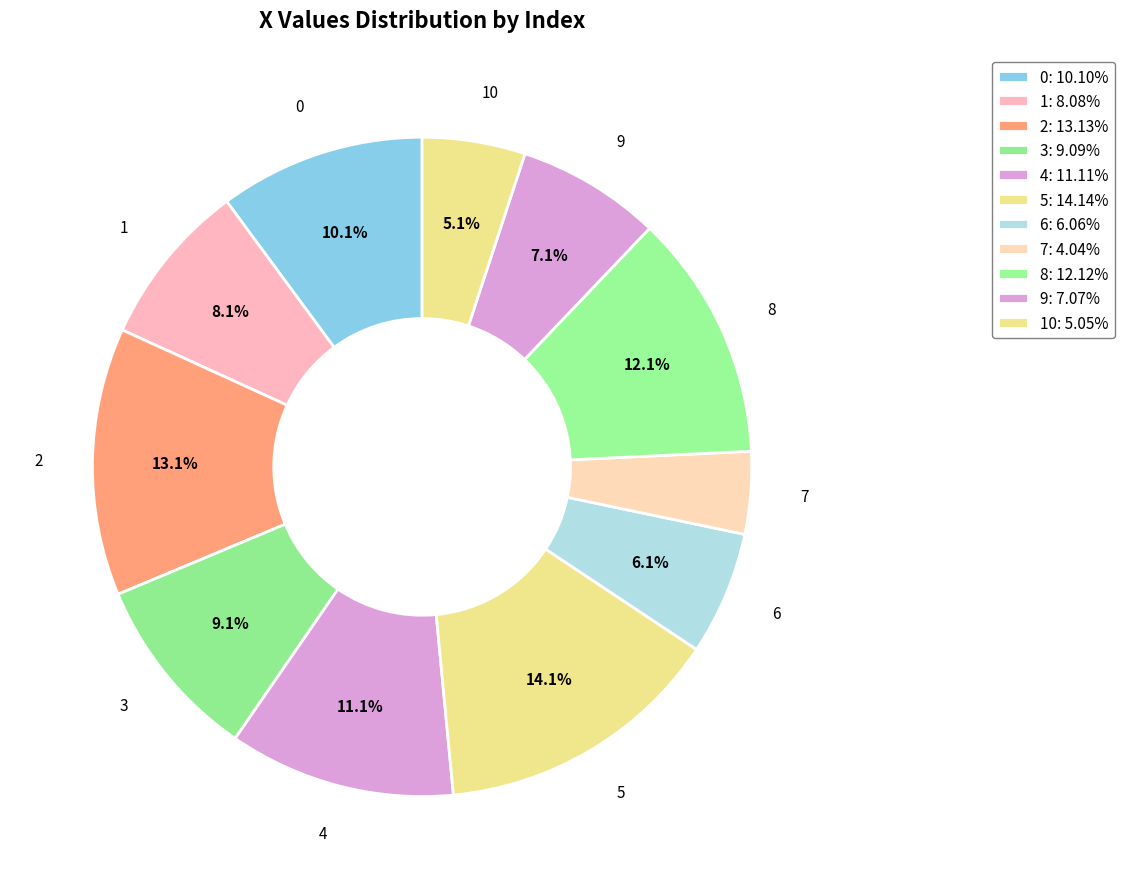

Is the sum of 6 and 10 greater than half?

No